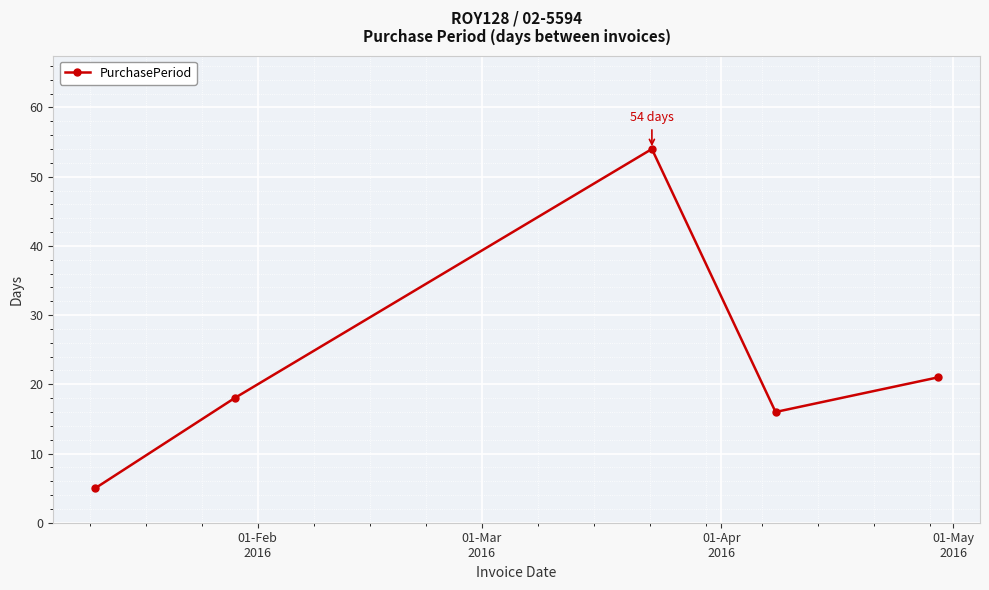

Does the chart have visible grid lines?

Yes